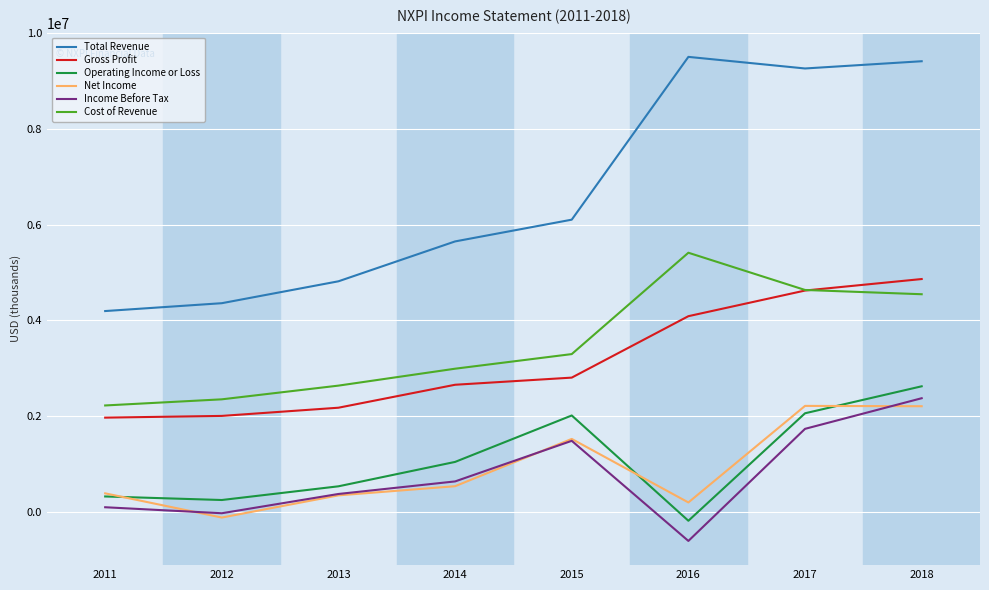

What is the sum of all Cost of Revenue values?

28091000